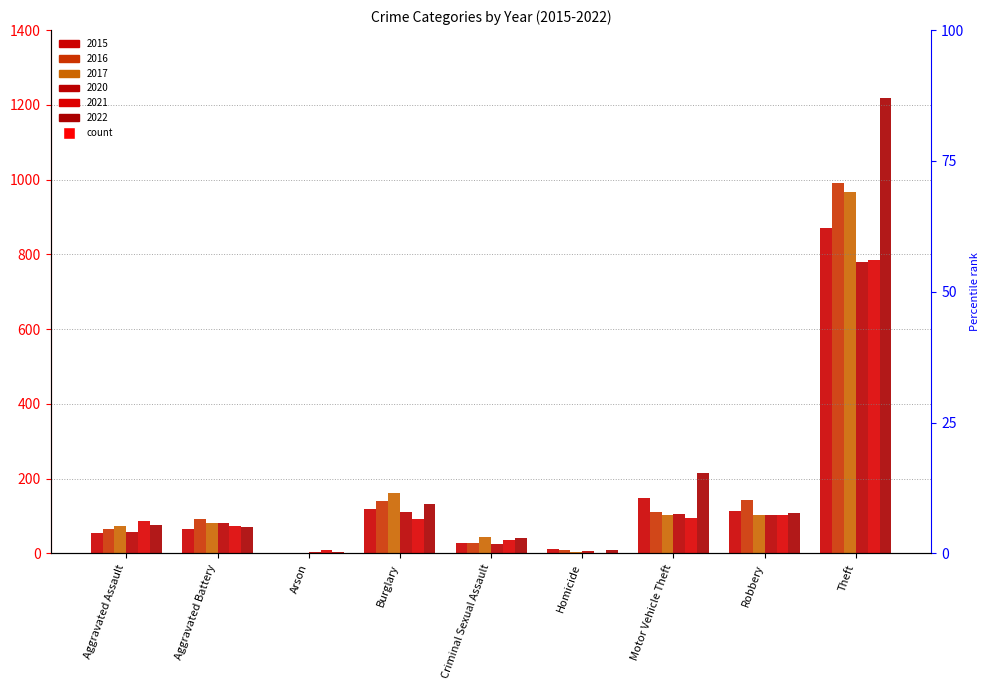

List the series in order of their peak value, highest first.

2022, 2016, 2017, 2015, 2021, 2020